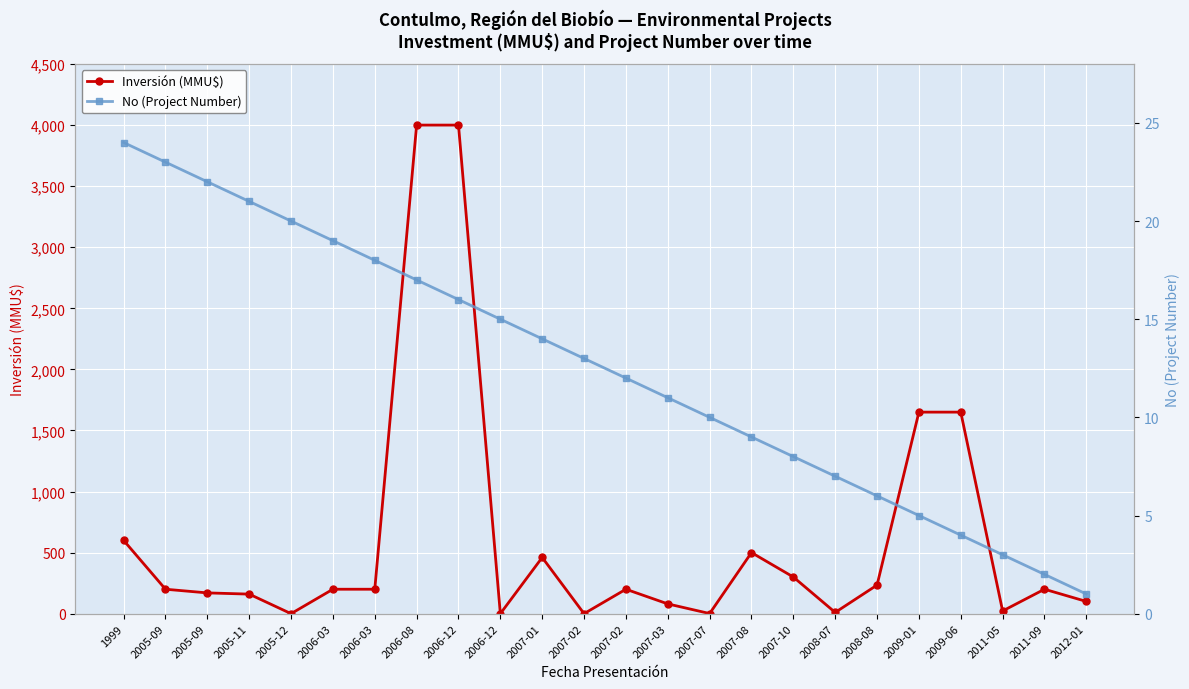

Where is the first local maximum for Inversión (MMU$)?

2007-01